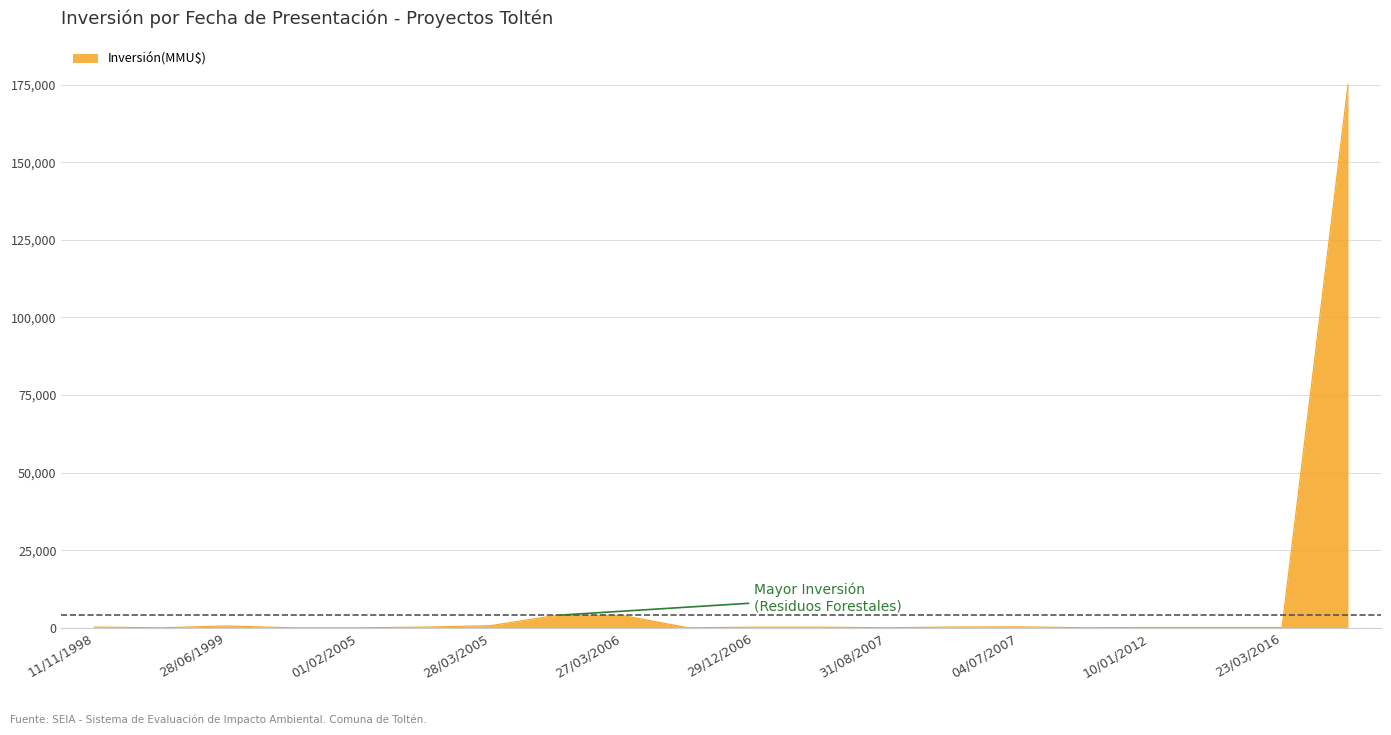

How many lines are shown in the chart?

1